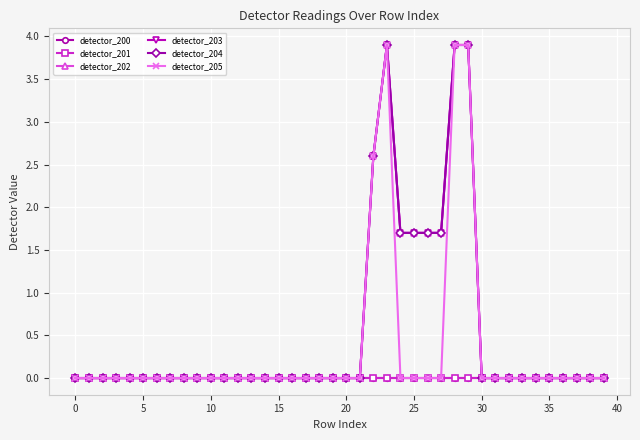

Is this an area chart (filled region under the line)?

No